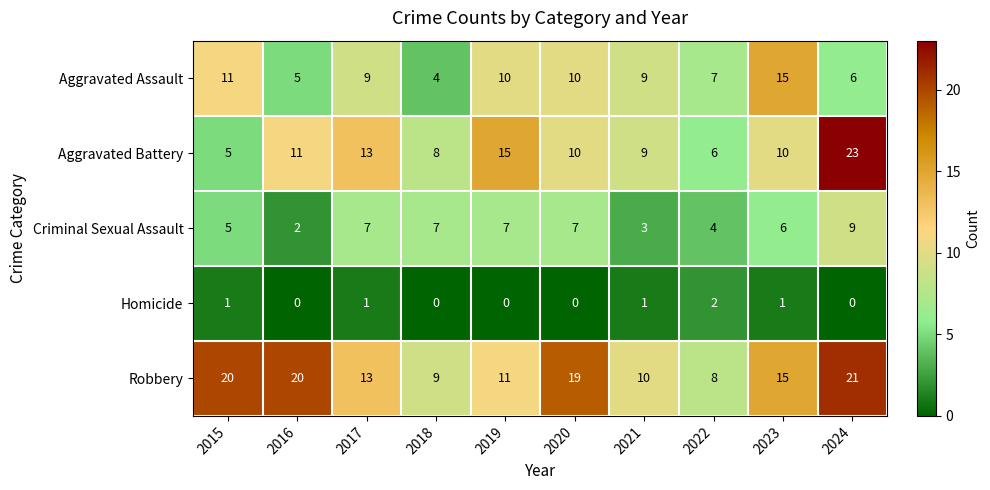

What is the difference between the highest and lowest values at 2018?

9